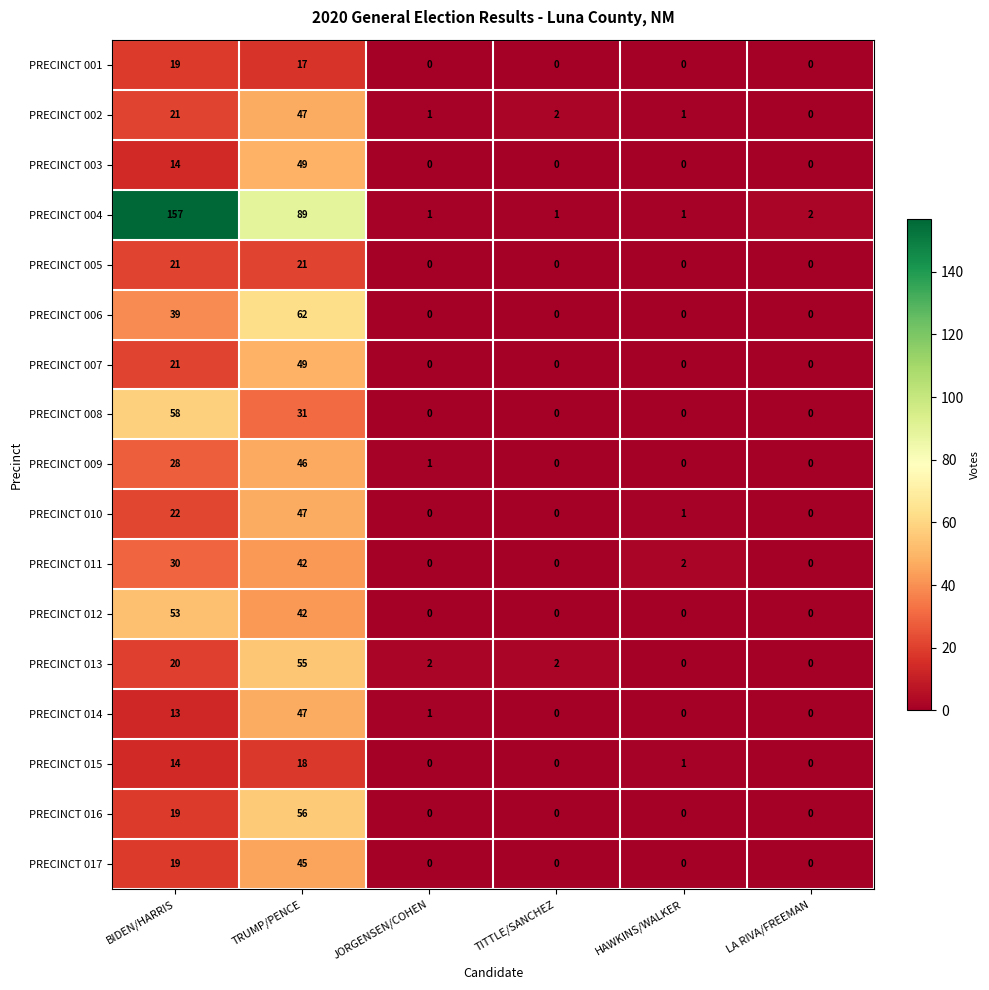

How many values in the PRECINCT 008 series exceed 0?

2